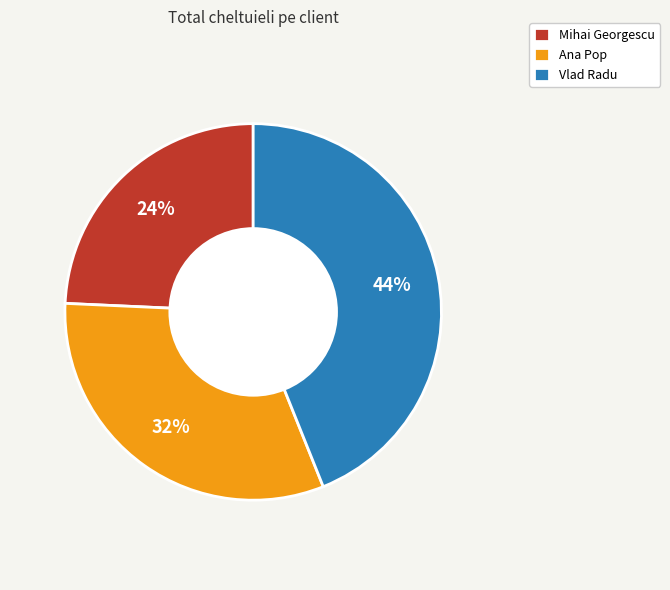

The Mihai Georgescu slice represents 24% of the pie. True or false?

True